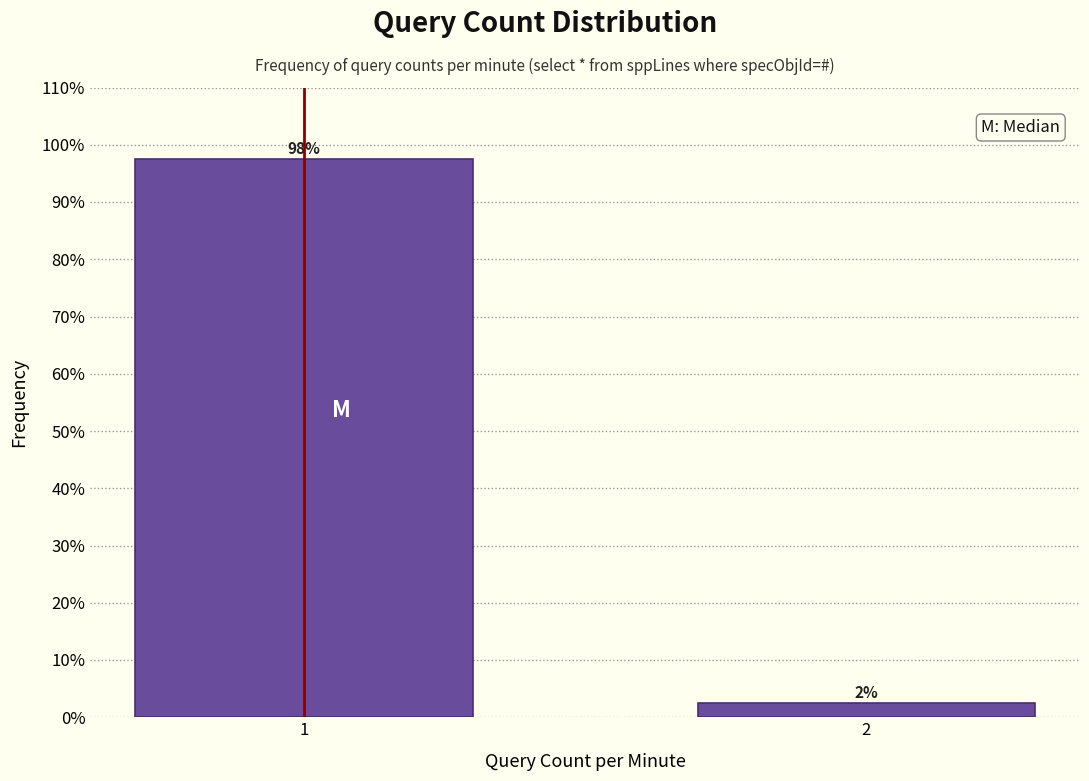

Does the chart contain any negative values?

No